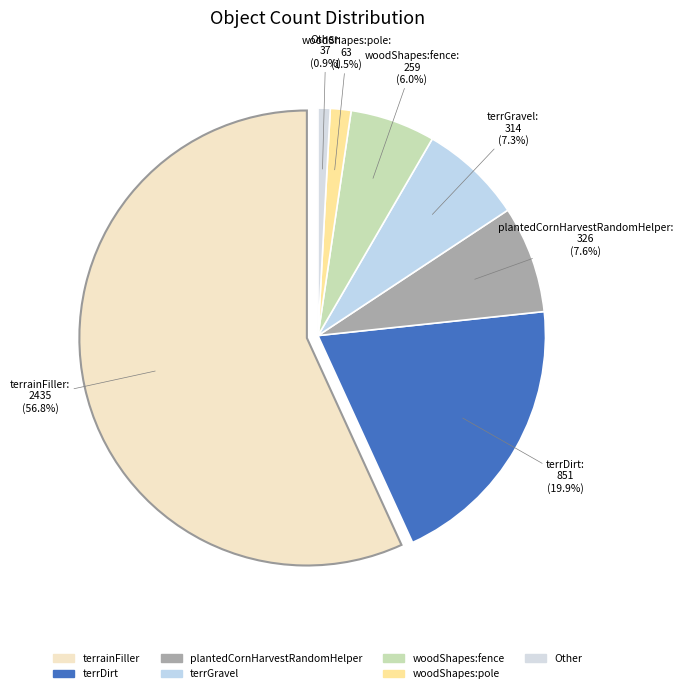

The woodShapes:fence slice represents 6% of the pie. True or false?

True